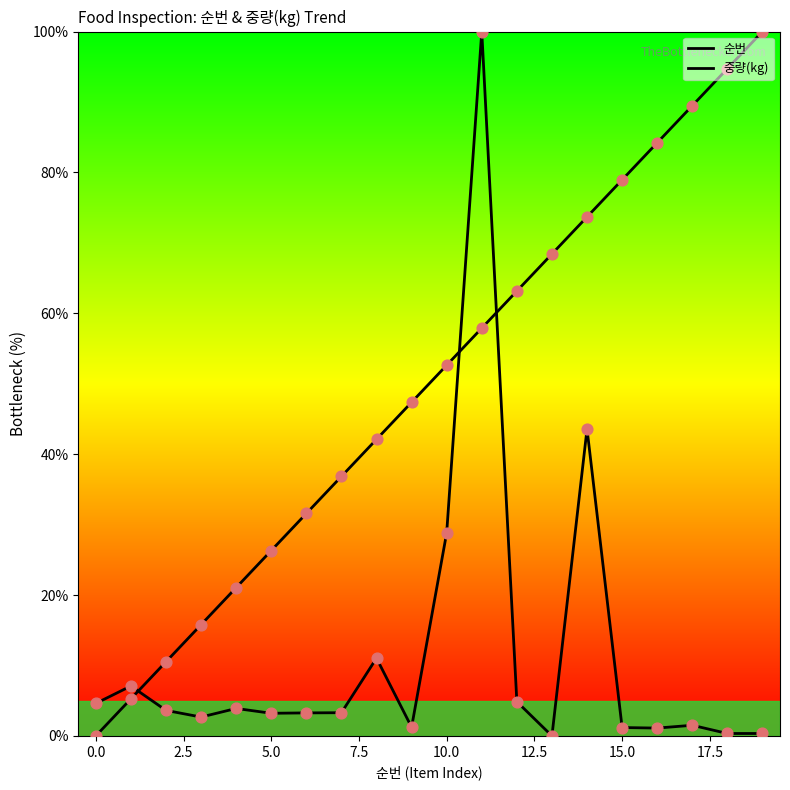

Does the chart have visible grid lines?

No